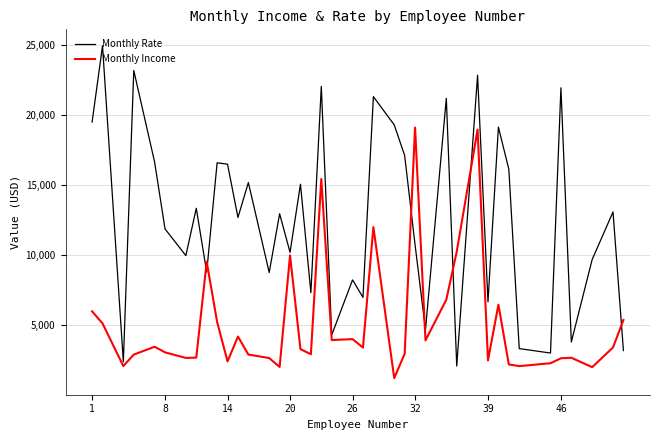

Which series has the largest total across all categories?

Monthly Rate